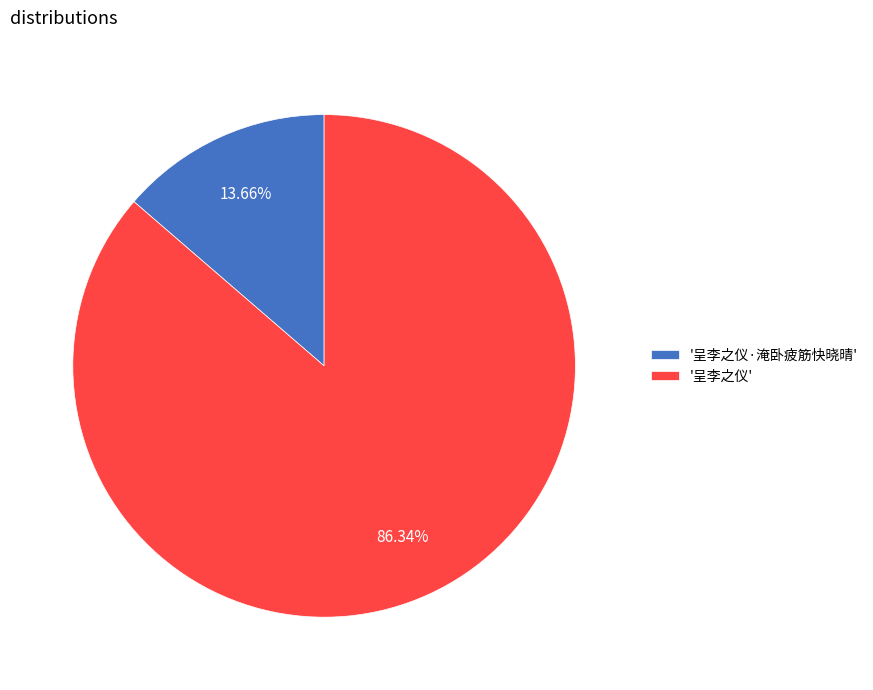

Which category has the smallest portion of the pie?

'呈李之仪·淹卧疲筋快晓晴'